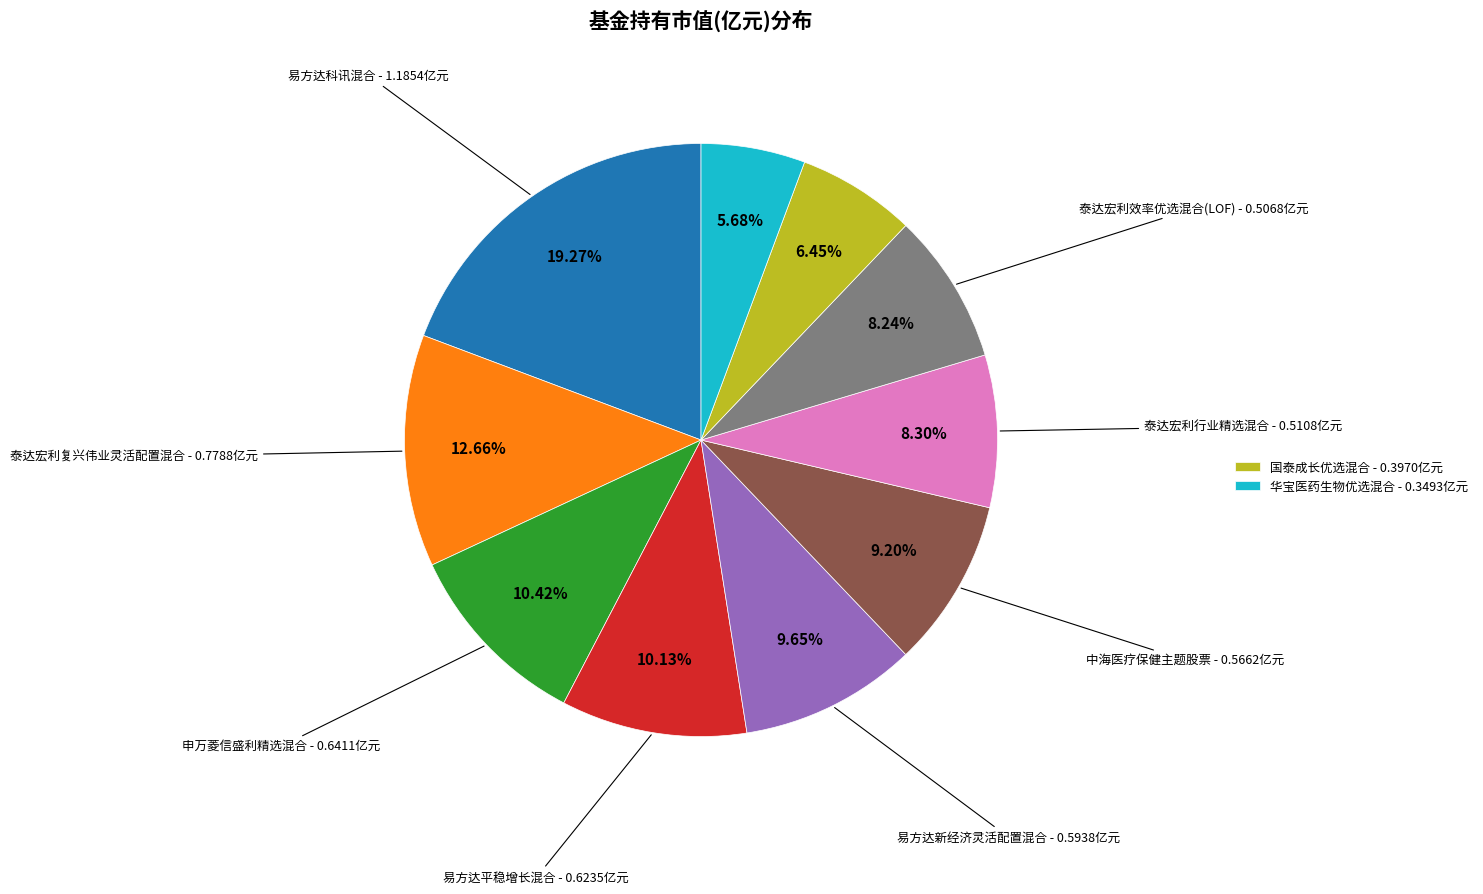

How many segments does this pie chart have?

10